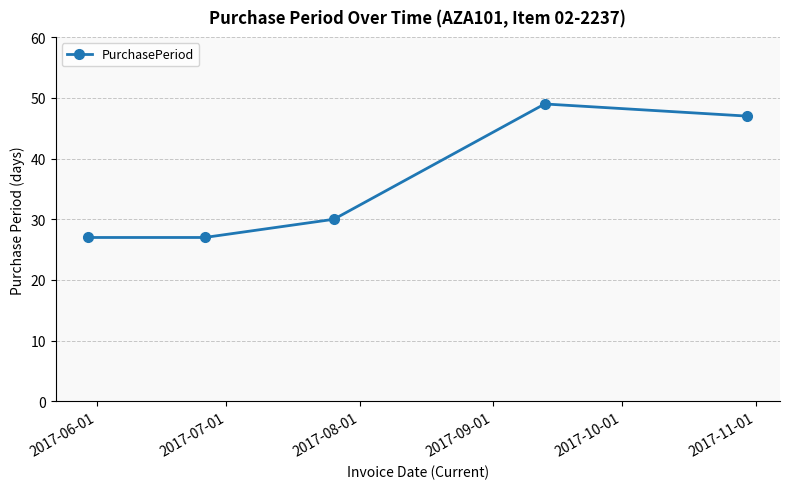

True or false: the data has more than 2 interior local peaks.

False